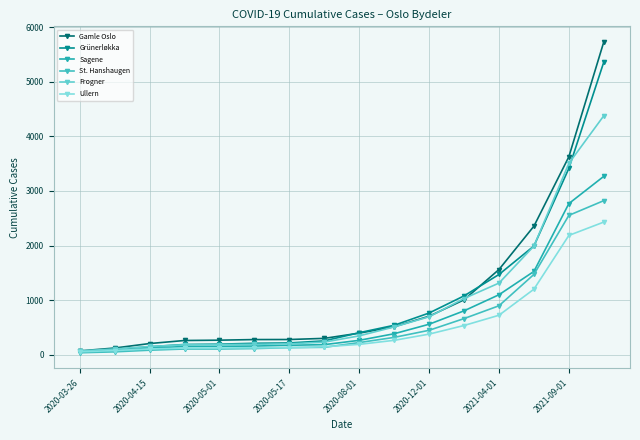

How many values in the St. Hanshaugen series are below 220?

8